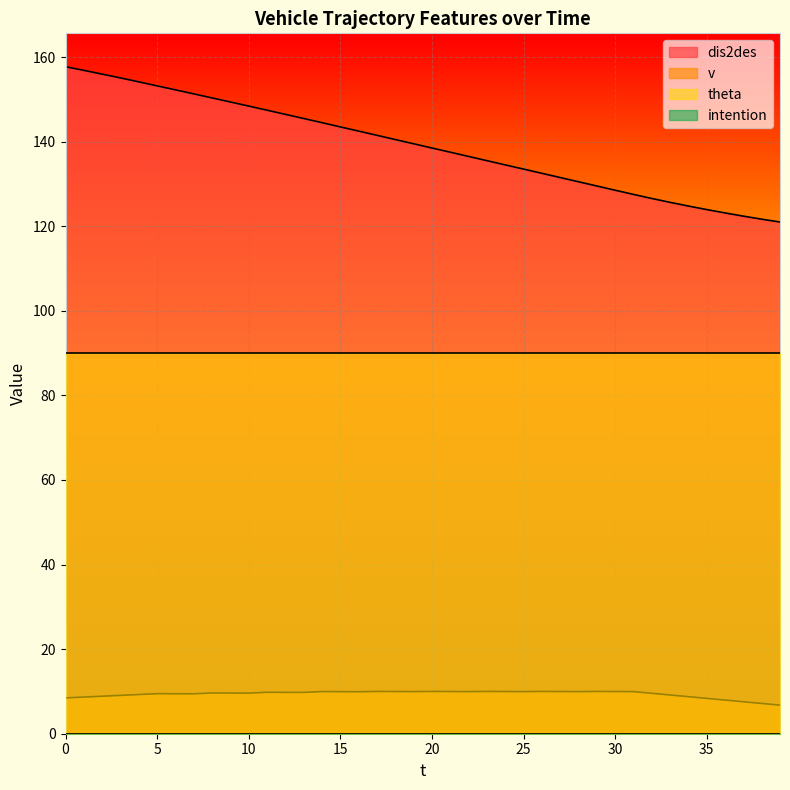

The value of v at 38 is 7.2. True or false?

True